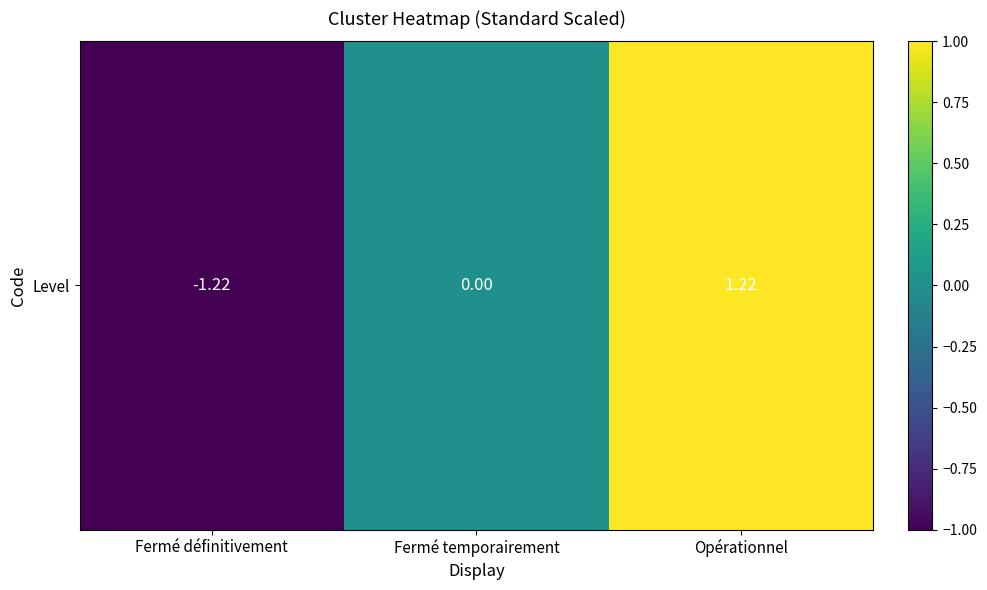

At which label does the data first exceed 0?

Opérationnel